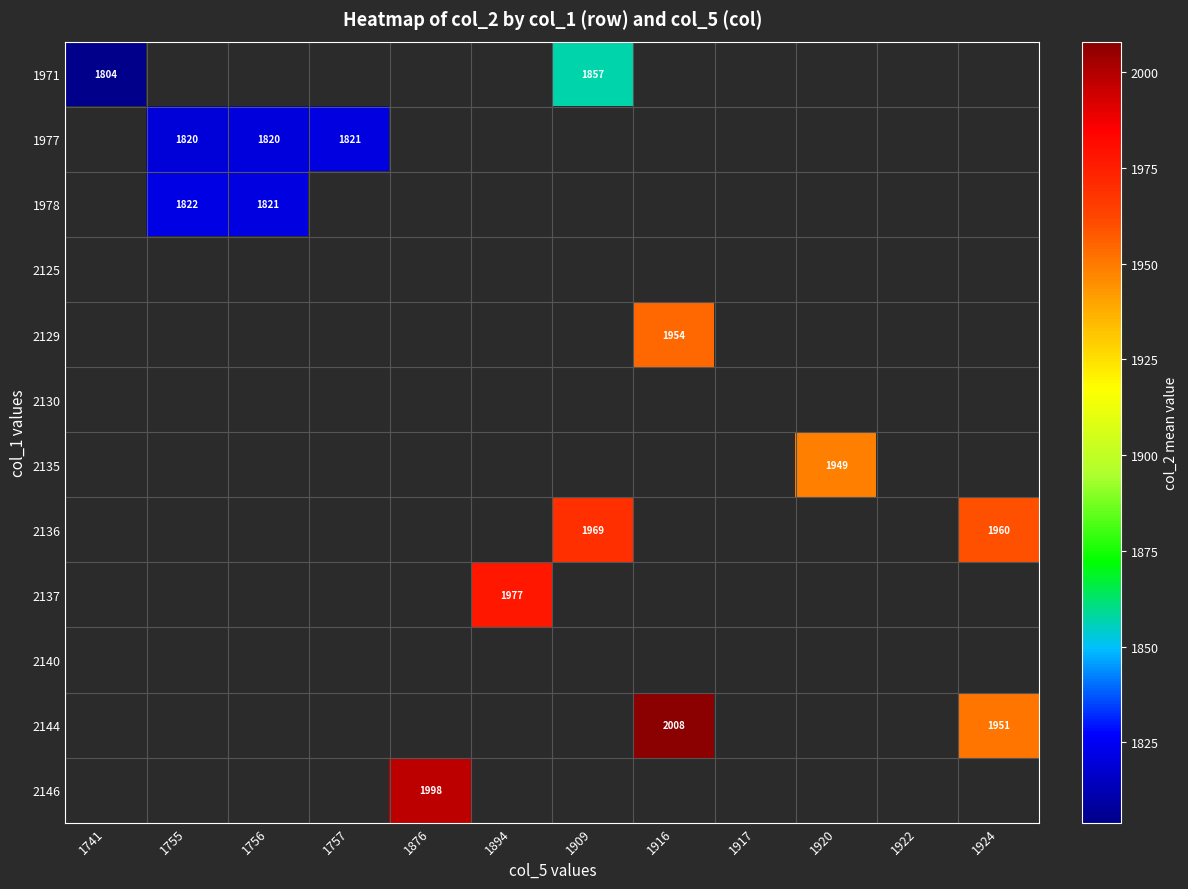

Count the number of categories in the chart.

12